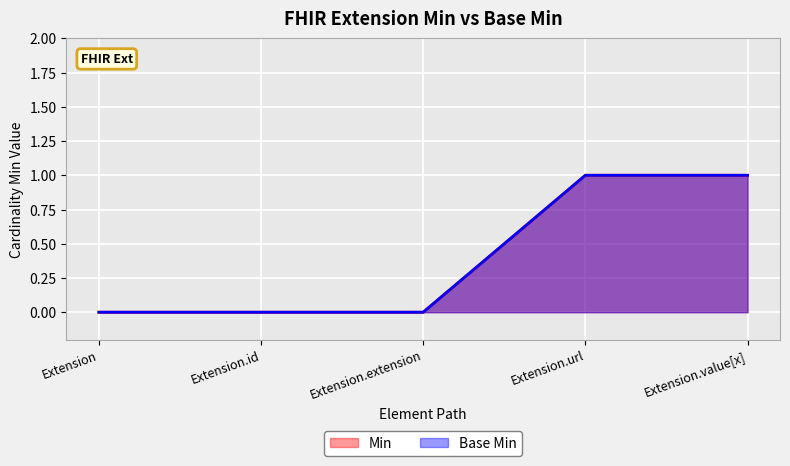

What is the label of the 1st point from the right?

Extension.value[x]